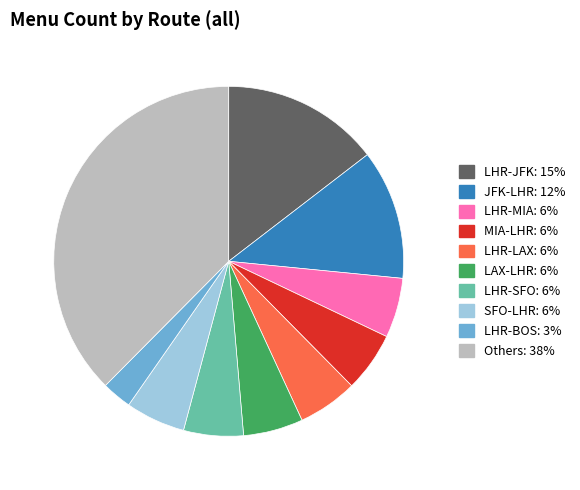

Does any single category account for the majority?

No